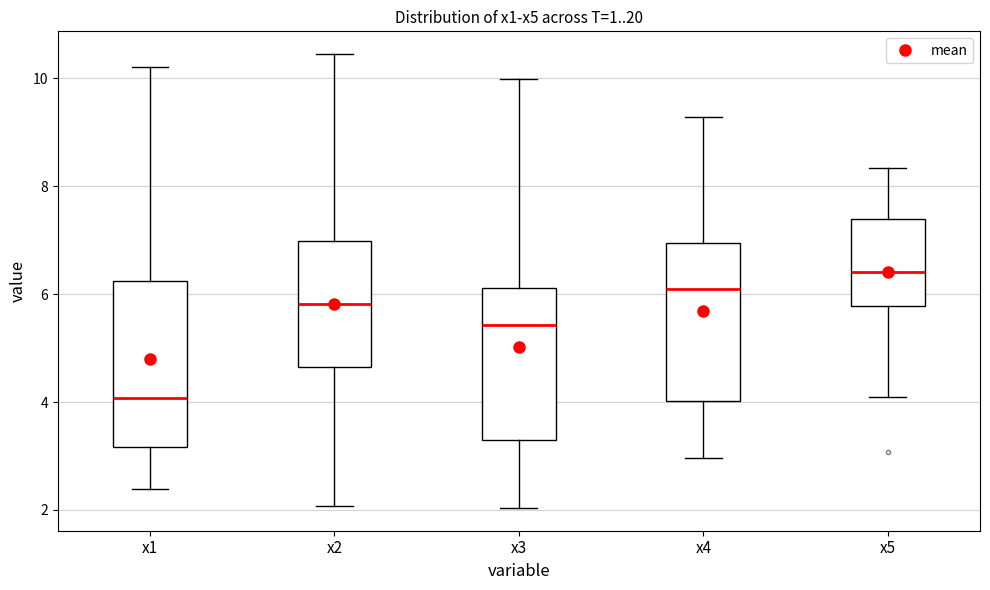

Reading left to right, read every box against the y-axis: the position of its median line, the range the box covers, and the ends of its whiskers. The values are not printed on the chart, so give them approximately, as read against the axis.

x1: median 4.0, box 3.2 to 6.2, whiskers 2.4 to 10.2
x2: median 5.8, box 4.6 to 7.0, whiskers 2.0 to 10.4
x3: median 5.4, box 3.2 to 6.2, whiskers 2.0 to 10.0
x4: median 6.0, box 4.0 to 7.0, whiskers 3.0 to 9.2
x5: median 6.4, box 5.8 to 7.4, whiskers 4.0 to 8.4